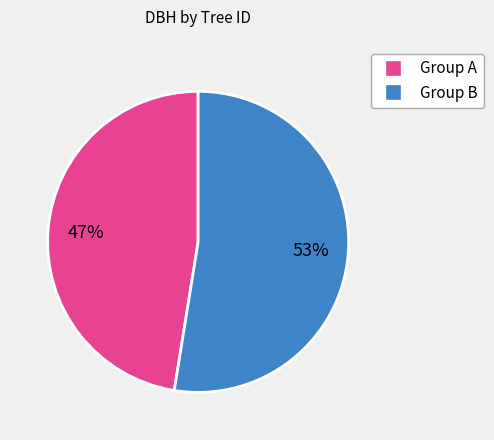

To the nearest percent, what is the average slice percentage?

50%